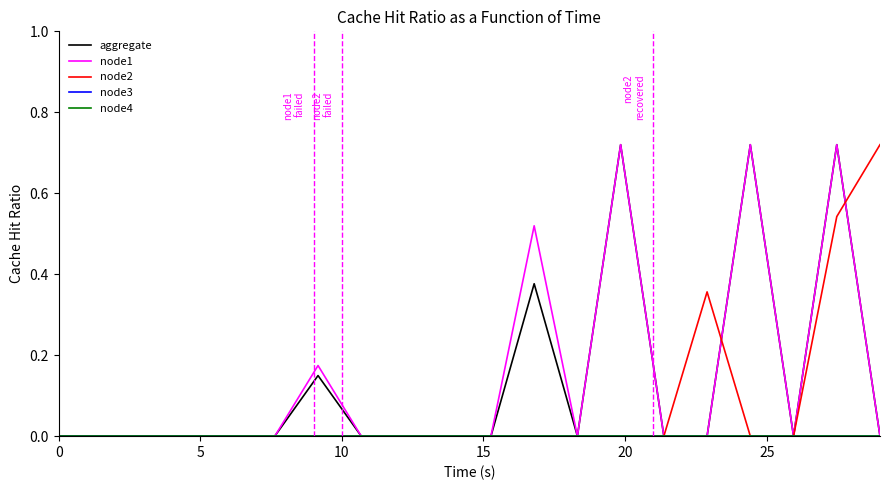

True or false: aggregate and node3 intersect in this chart.

False